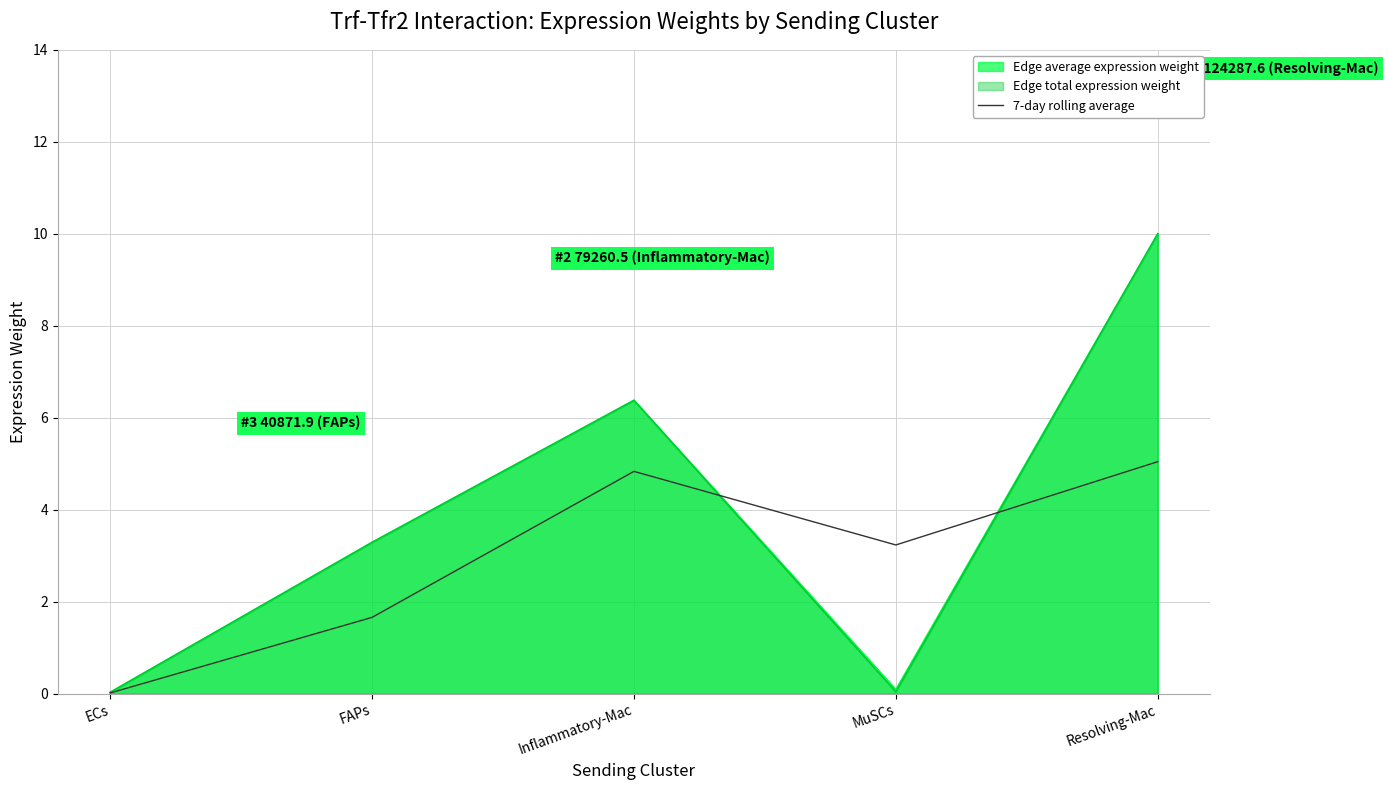

Where does the Edge average expression weight series first go above 3?

FAPs